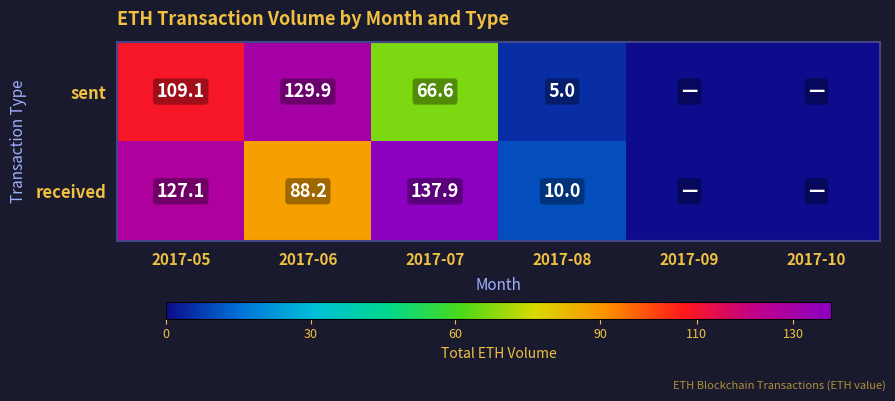

Is the value of sent at 2017-07 greater than the value of received at 2017-06?

No